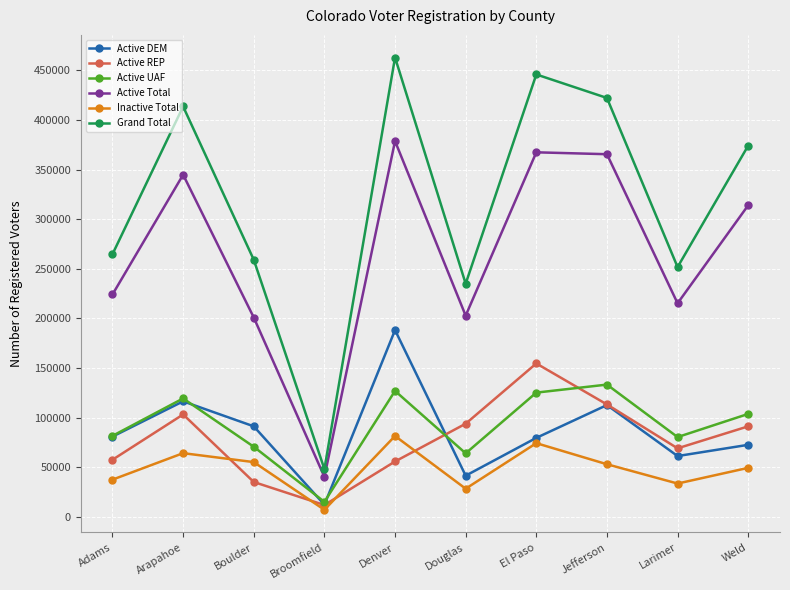

True or false: Active UAF and Active Total cross at least once.

False